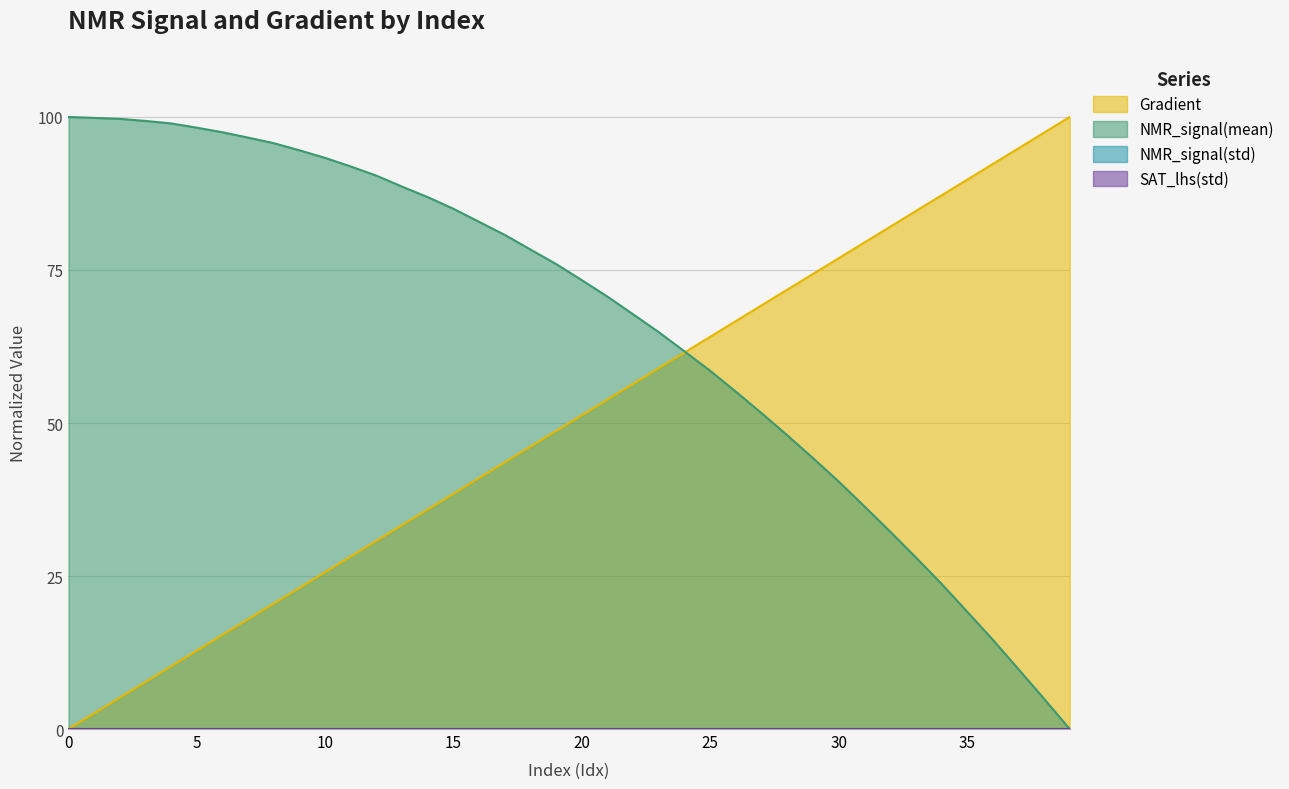

What value does the NMR_signal(mean) series have at 19?

76.0